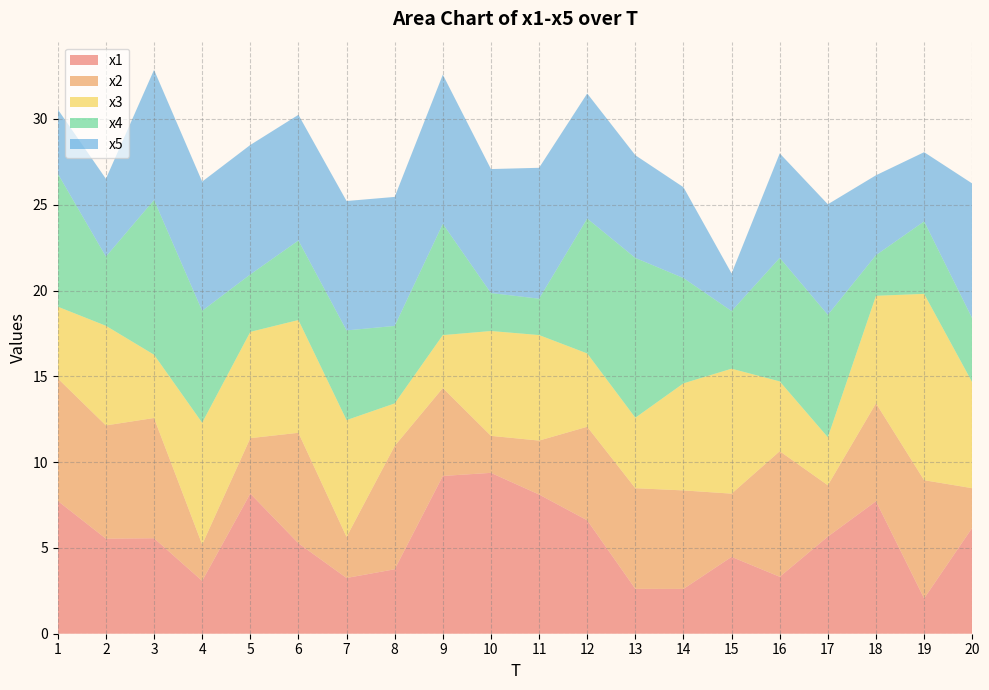

Reading left to right, extract all data points from this chart.

x1: 1=7.7	2=5.5	3=5.6	4=3.1	5=8.2	6=5.3	7=3.2	8=3.8	9=9.2	10=9.4	11=8.1	12=6.6	13=2.6	14=2.6	15=4.5	16=3.3	17=5.7	18=7.7	19=2.1	20=6.2
x2: 1=7.1	2=6.6	3=7.0	4=2.1	5=3.2	6=6.4	7=2.4	8=7.2	9=5.1	10=2.2	11=3.1	12=5.5	13=5.9	14=5.7	15=3.7	16=7.3	17=3.0	18=5.7	19=6.9	20=2.3
x3: 1=4.2	2=5.8	3=3.7	4=7.1	5=6.2	6=6.6	7=6.8	8=2.5	9=3.1	10=6.1	11=6.2	12=4.3	13=4.1	14=6.2	15=7.3	16=4.1	17=2.8	18=6.3	19=10.9	20=6.2
x4: 1=7.8	2=4.0	3=9.0	4=6.5	5=3.3	6=4.6	7=5.2	8=4.5	9=6.5	10=2.2	11=2.1	12=7.9	13=9.3	14=6.1	15=3.4	16=7.2	17=7.1	18=2.4	19=4.2	20=3.7
x5: 1=3.7	2=4.5	3=7.6	4=7.5	5=7.5	6=7.3	7=7.5	8=7.5	9=8.7	10=7.2	11=7.6	12=7.3	13=6.0	14=5.3	15=2.2	16=6.1	17=6.4	18=4.7	19=4.0	20=7.9